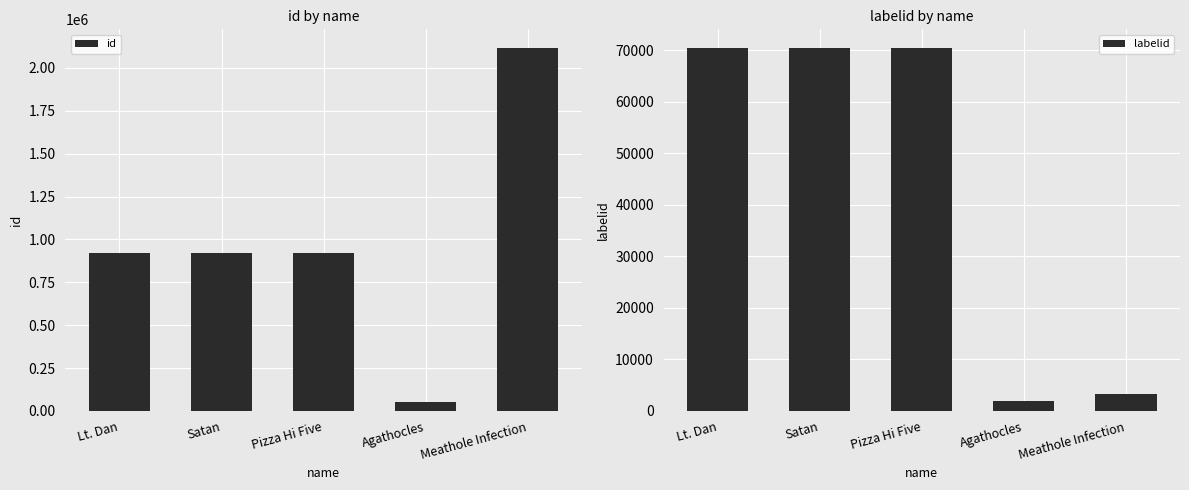

At which category is the sum across all series the highest?

Meathole Infection